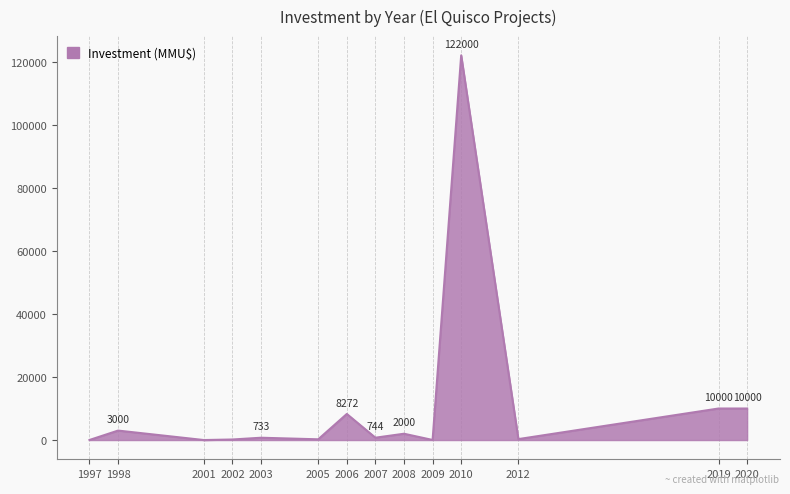

What is the approximate value at 2012, to the nearest 100?

300